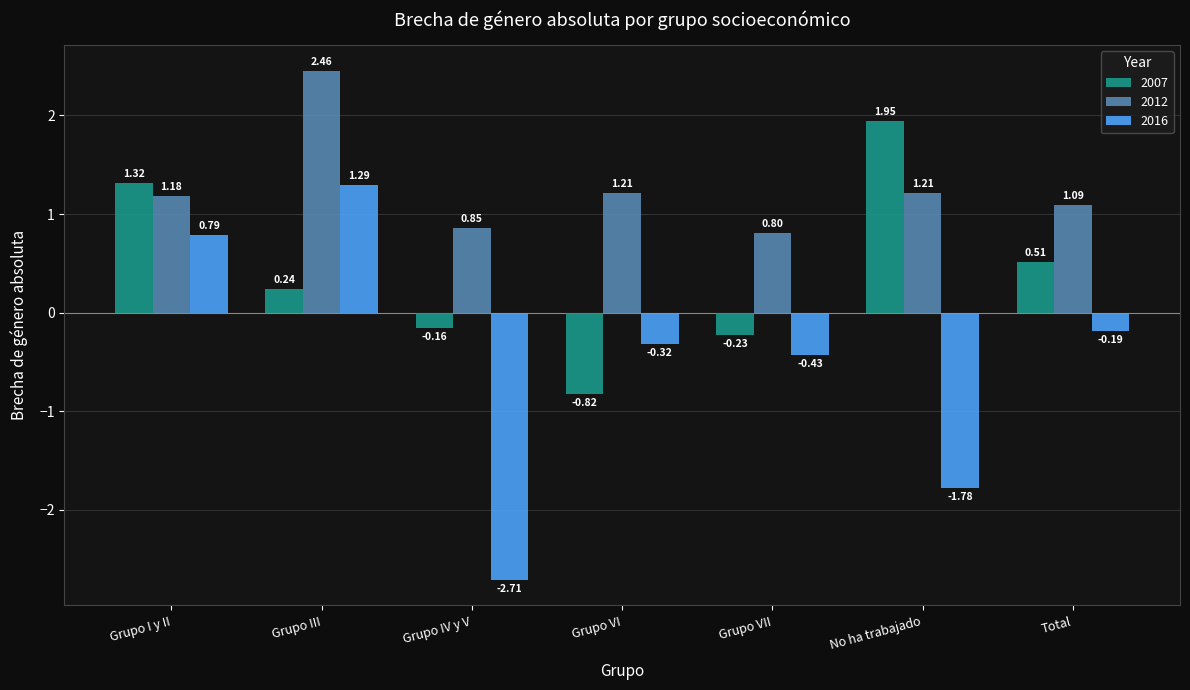

What is the difference between the maximum and minimum values in the 2016 series?

4.0